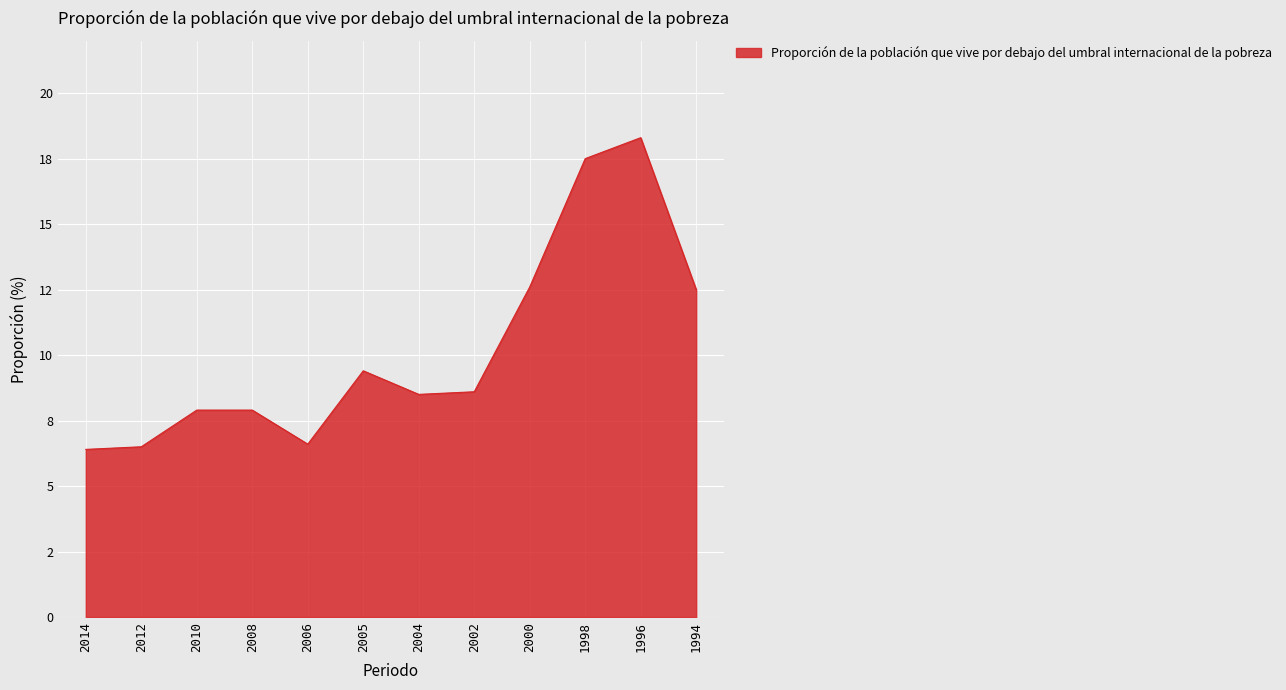

Rank the categories by value from lowest to highest.

2014, 2012, 2006, 2010, 2008, 2004, 2002, 2005, 1994, 2000, 1998, 1996